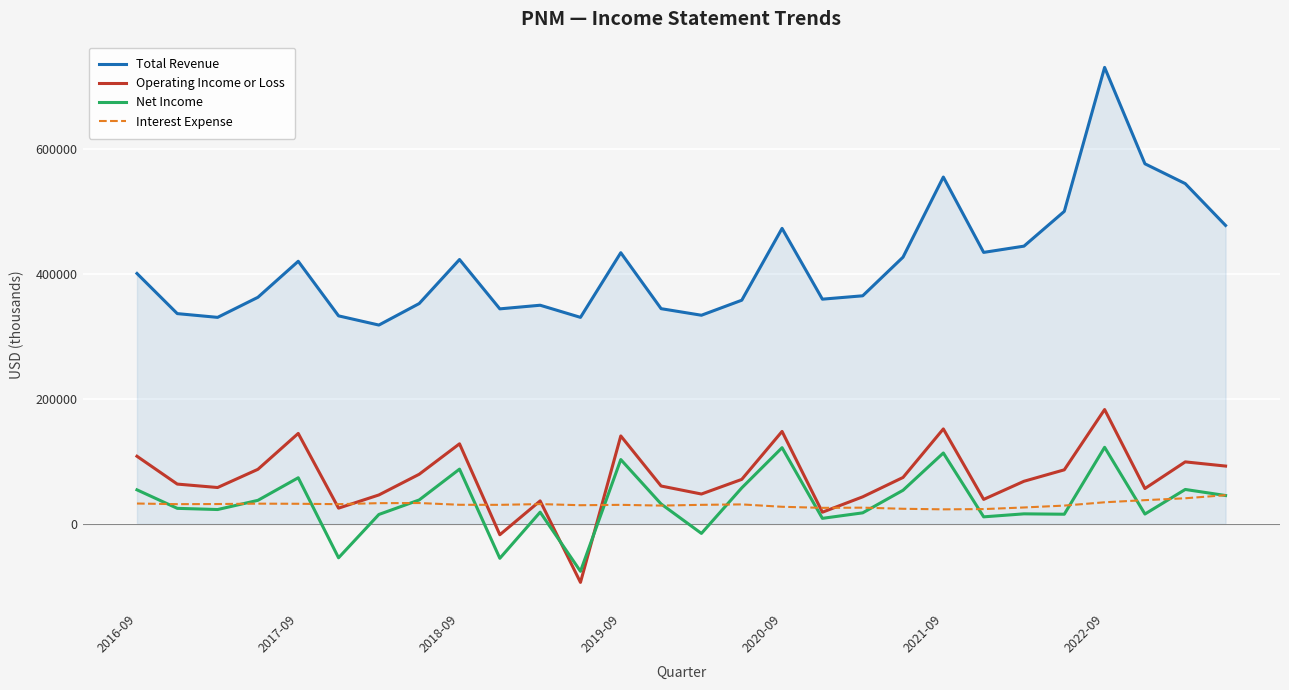

What is the smallest value displayed?

-93600